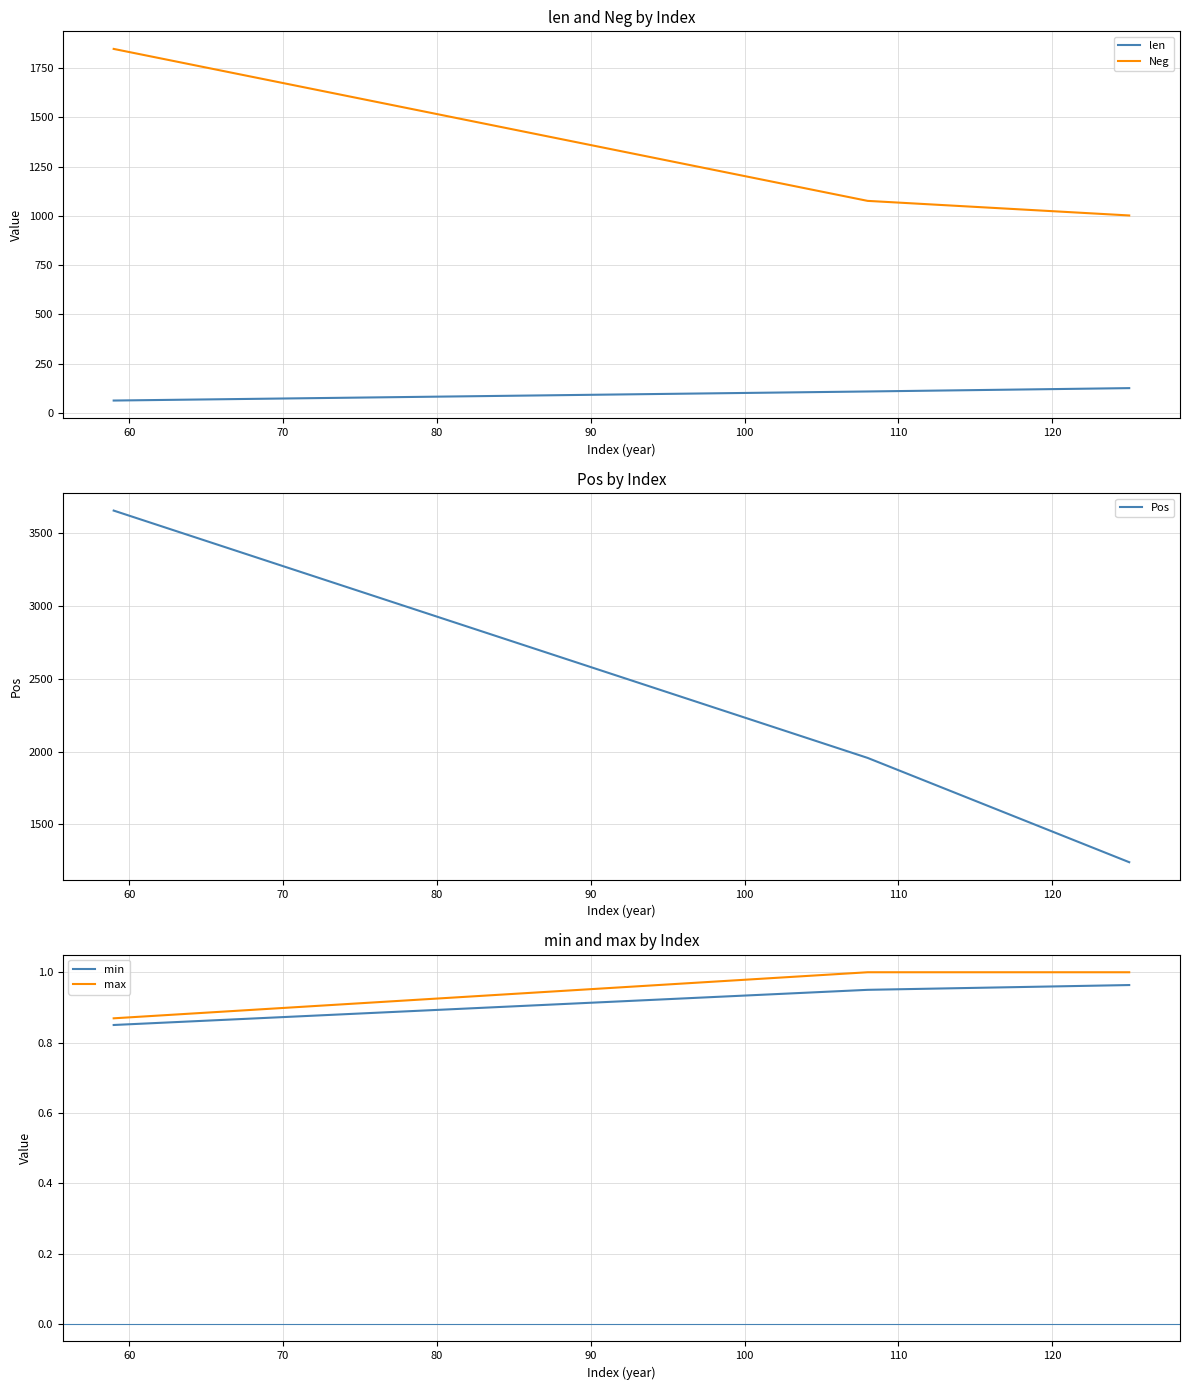

Reading left to right, list all the values displayed in this chart.

len: 63.0	109.0	126.0
Neg: 1847.0	1076.0	1002.0
Pos: 3655.0	1957.0	1241.0
min: 0.8	0.9	1.0
max: 0.9	1.0	1.0